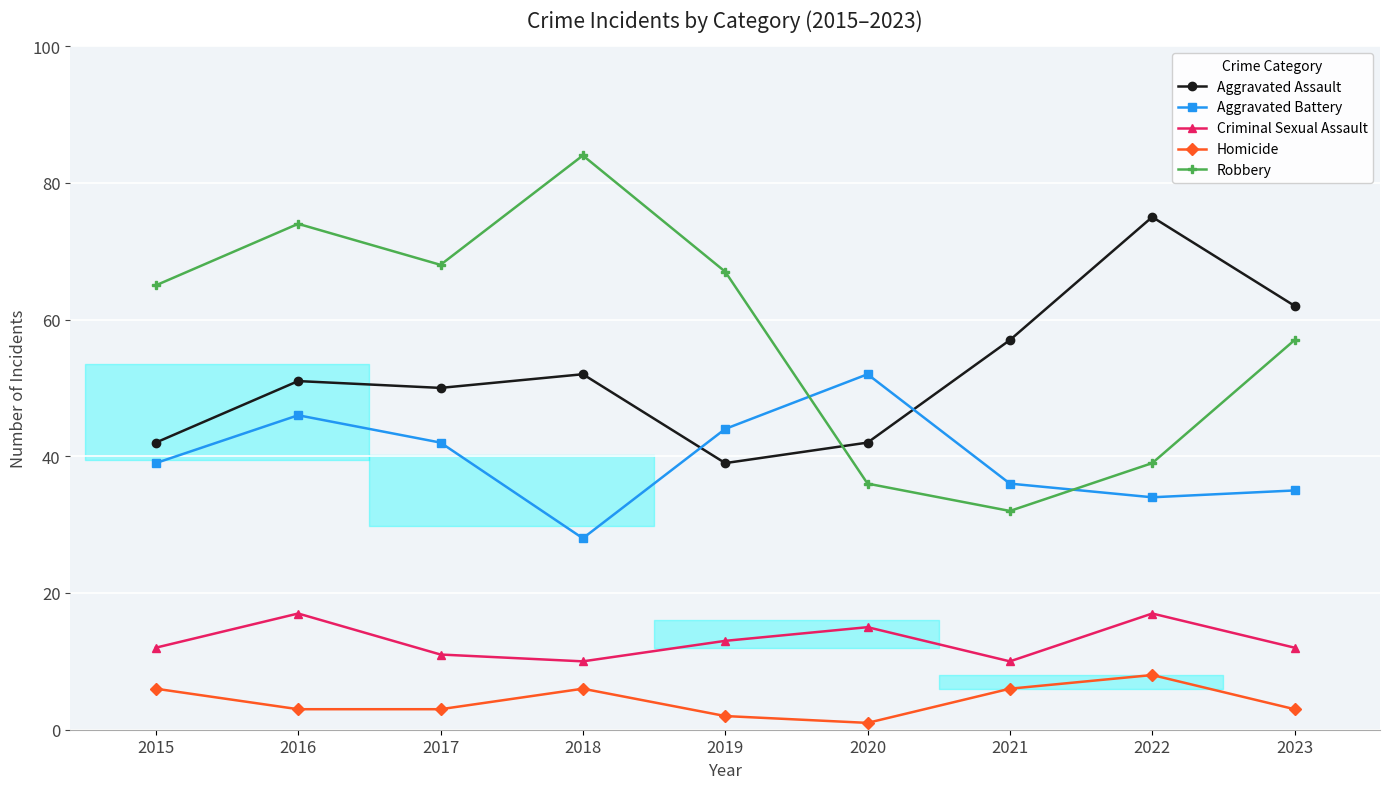

Is it true that Criminal Sexual Assault equals 13 at 2019?

True